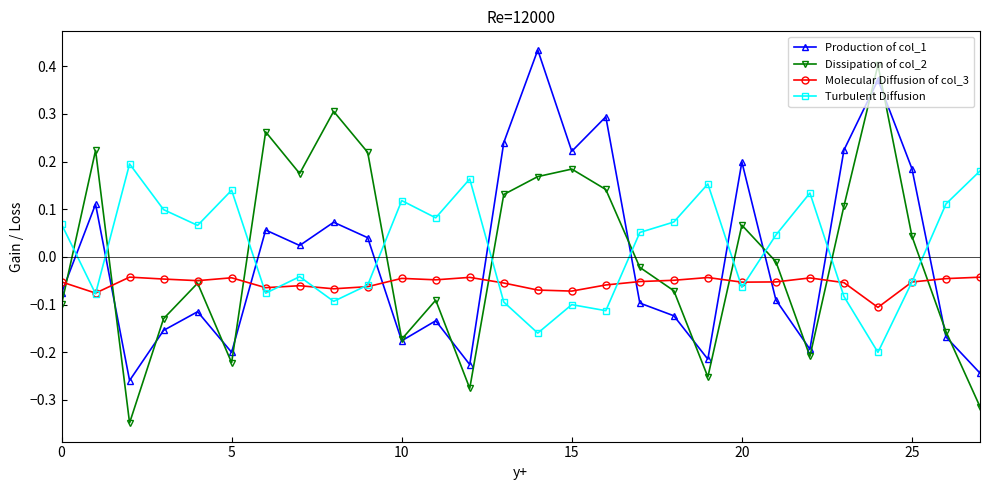

Which series has the widest spread of values?

Dissipation of col_2